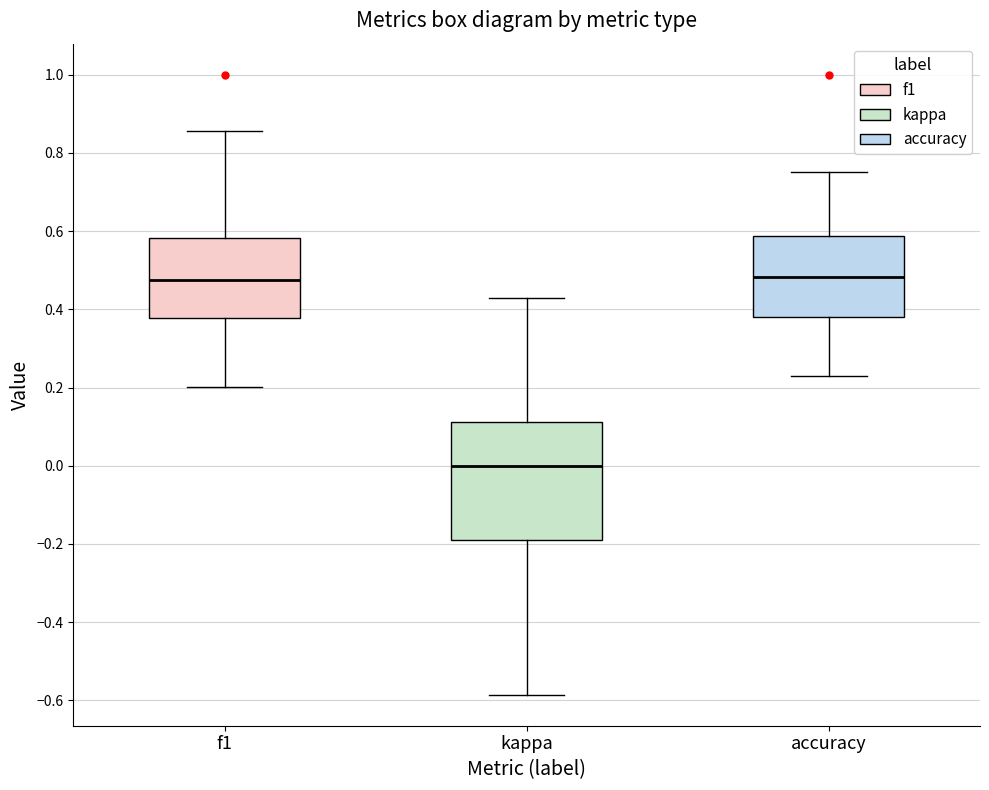

Which box is the tallest, from its lower edge to its upper edge?

kappa